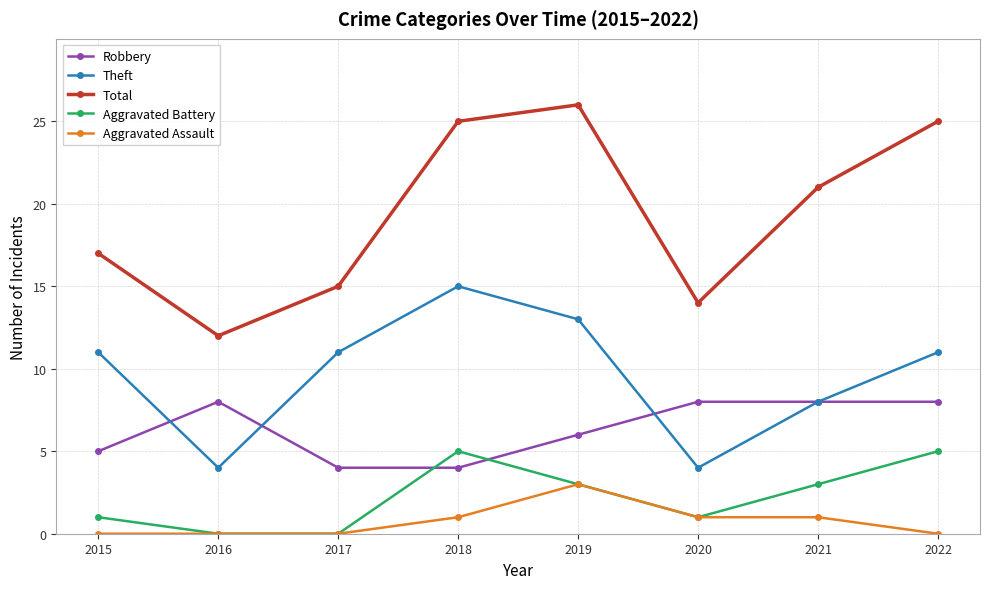

At how many categories does at least one series exceed 9?

8